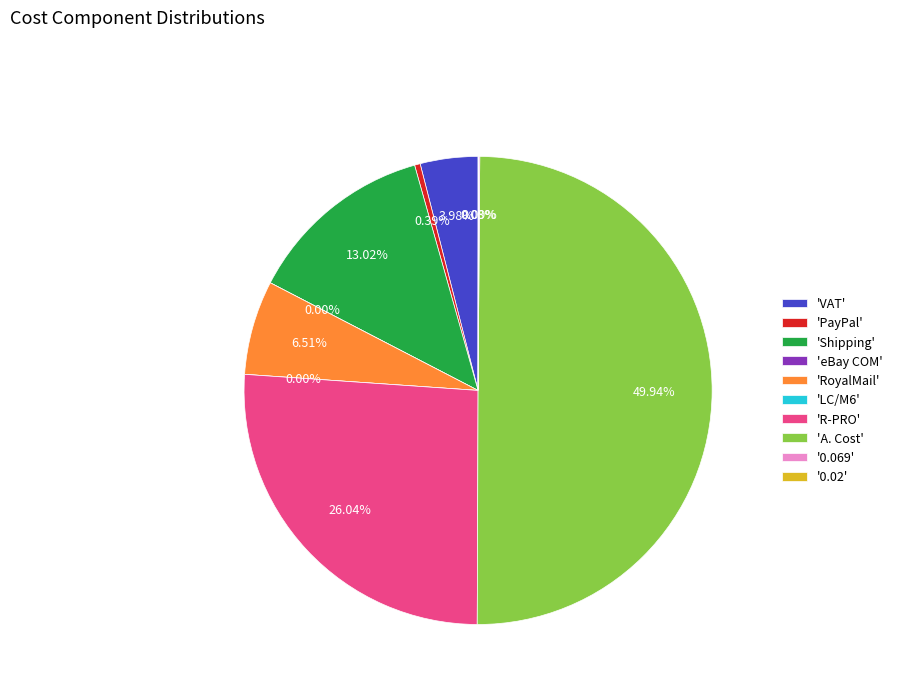

Approximately how many times larger is the value at A. Cost compared to Shipping?

3.8